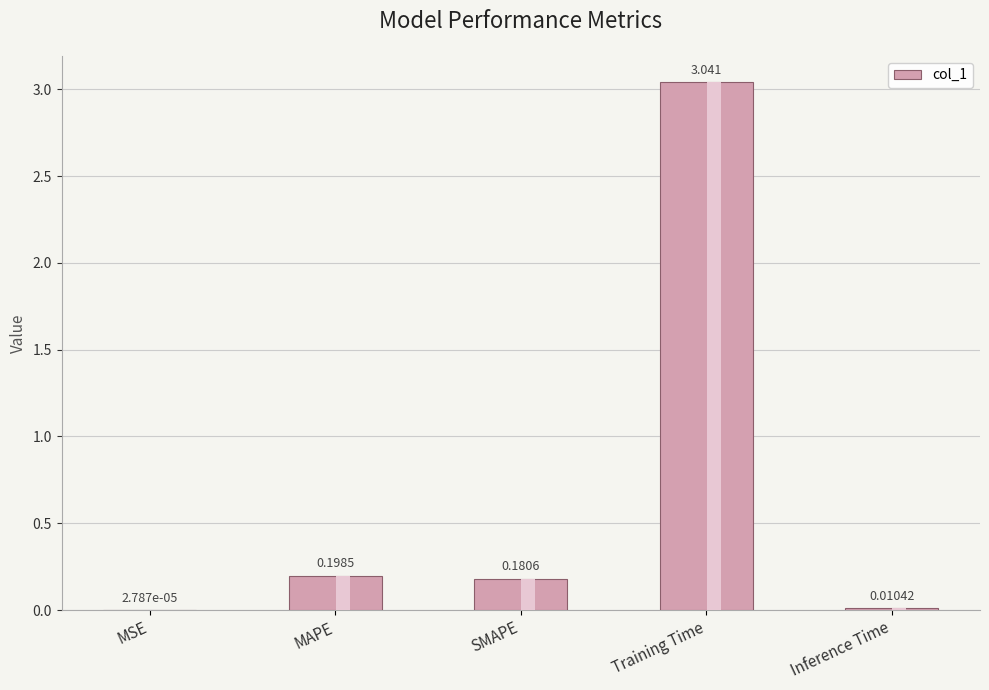

What is the average value?

0.7